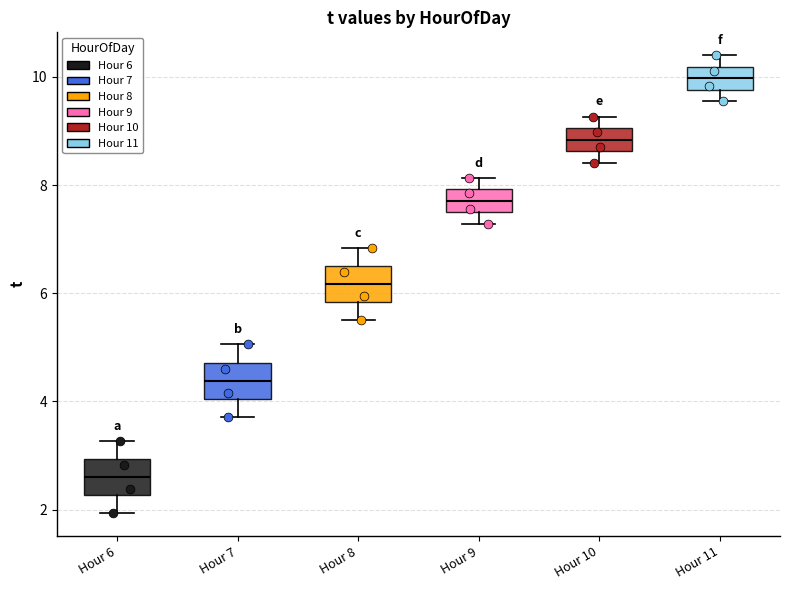

Reading left to right, read every box against the y-axis: the position of its median line, the range the box covers, and the ends of its whiskers. The values are not printed on the chart, so give them approximately, as read against the axis.

Hour 6: median 2.6, box 2.2 to 3.0, whiskers 2.0 to 3.2
Hour 7: median 4.4, box 4.0 to 4.8, whiskers 3.8 to 5.0
Hour 8: median 6.2, box 5.8 to 6.6, whiskers 5.6 to 6.8
Hour 9: median 7.8, box 7.4 to 8.0, whiskers 7.2 to 8.2
Hour 10: median 8.8, box 8.6 to 9.0, whiskers 8.4 to 9.2
Hour 11: median 10.0, box 9.8 to 10.2, whiskers 9.6 to 10.4